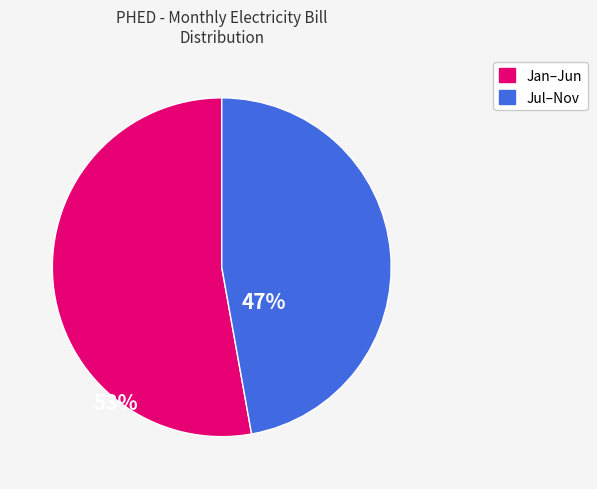

How many segments does this pie chart have?

2